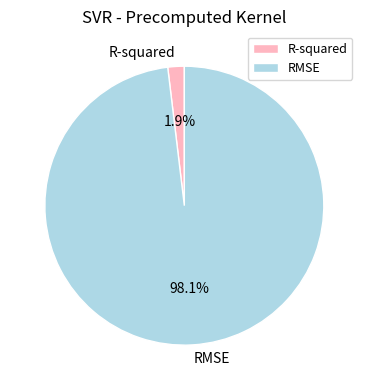

Is there a majority slice in this chart?

Yes